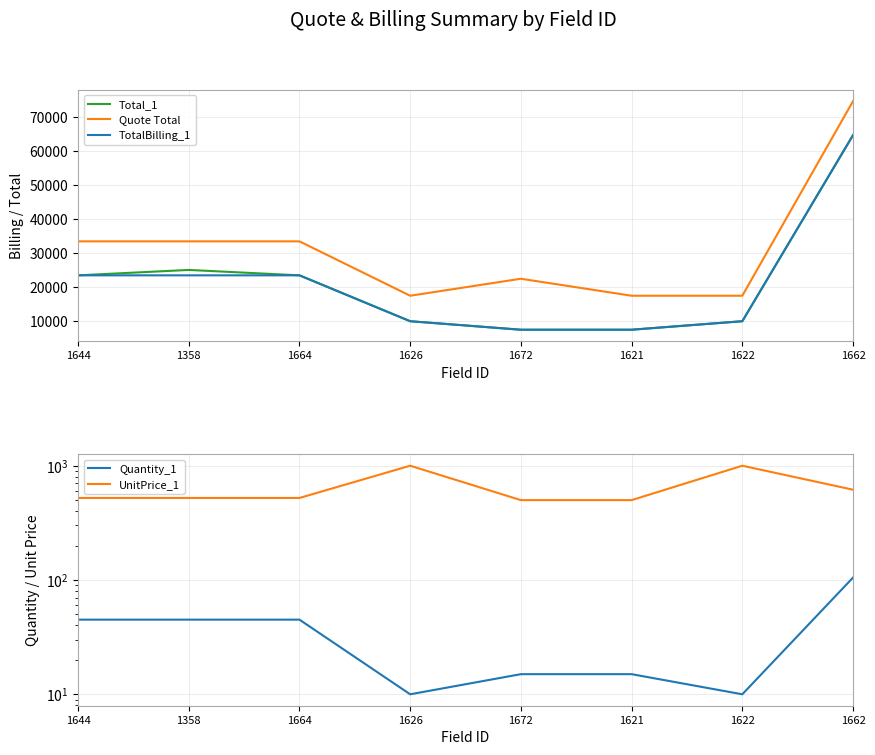

Is it true that Total_1 equals 37019.0 at 1664?

False